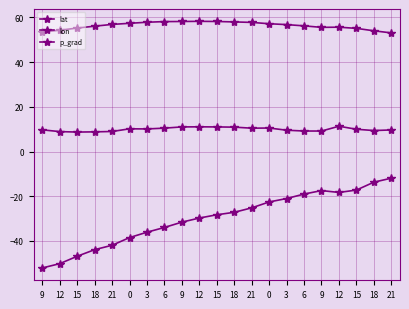

The value of lon at 18 is -27.2. True or false?

True